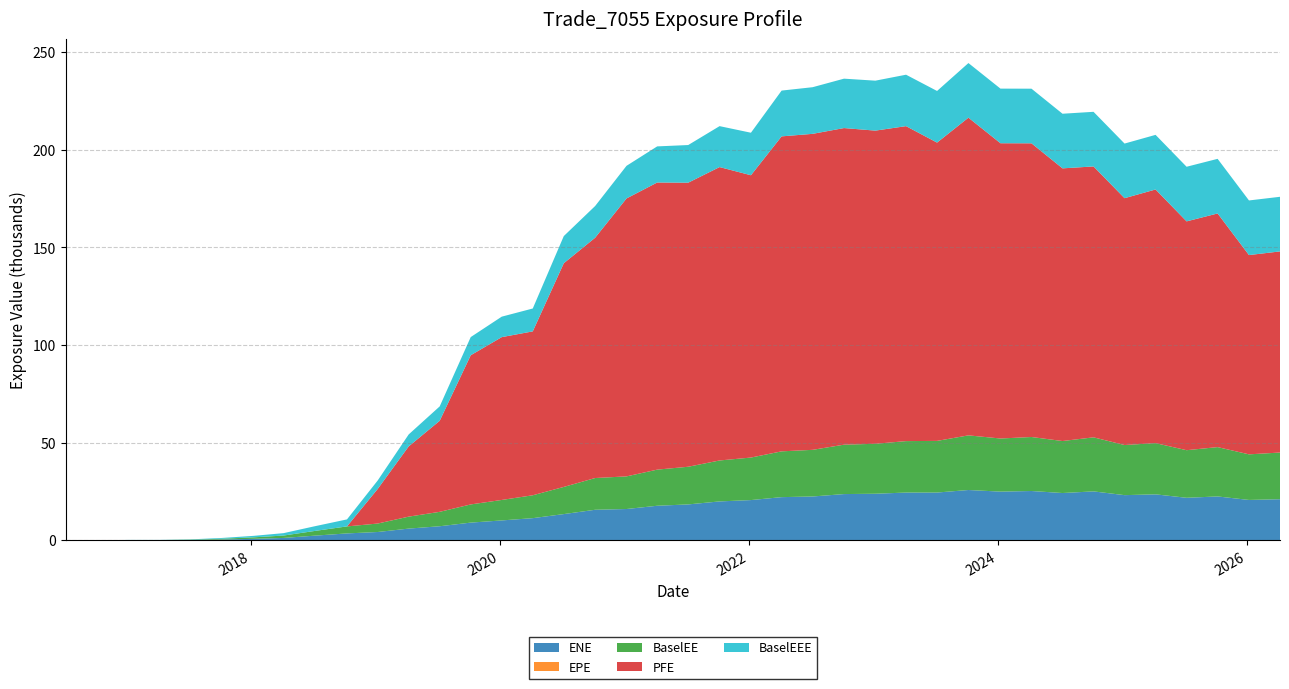

Reading left to right, transcribe all the data shown in this chart.

ENE: 0.0	0.0	64.0	64.3	155.0	393.1	752.4	1210.7	2369.3	3525.2	4246.3	5991.1	7198.8	9057.5	10175.7	11339.7	13424.0	15634.3	16022.0	17686.1	18379.0	19910.8	20599.8	22103.7	22438.0	23670.6	23840.1	24451.2	24456.7	25757.3	24931.4	25243.0	24205.4	25046.1	23125.5	23527.8	21764.5	22456.4	20658.9	21040.9
EPE: 0.0	0.3	0.5	0.7	1.0	1.3	1.5	1.7	2.0	2.3	2.5	2.8	3.0	3.3	3.5	3.8	4.0	4.3	4.5	4.7	5.0	5.3	5.5	5.7	6.0	6.3	6.5	6.7	7.0	7.3	7.5	7.8	8.0	8.3	8.5	8.8	9.0	9.3	9.5	9.8
BaselEE: 0.0	0.0	64.2	64.6	156.1	396.6	760.8	1226.6	2405.4	3587.6	4331.5	6125.6	7377.7	9307.9	10485.5	11716.8	13908.2	16249.9	16706.1	18498.9	19284.4	20967.7	21772.5	23445.3	23885.8	25297.7	25580.0	26337.5	26446.8	27972.0	27193.5	27649.9	26625.6	27673.5	25665.6	26228.6	24371.3	25263.0	23350.3	23892.7
PFE: 0.0	0.0	0.0	0.0	0.0	0.0	0.0	0.0	0.0	0.0	17696.1	35967.7	46622.4	76399.8	83386.2	83932.8	114556.0	123062.0	142335.0	147042.0	145472.0	150254.0	144576.0	161309.0	161829.0	162142.0	160382.0	161309.0	152755.0	162702.0	151211.0	150408.0	139643.0	138738.0	126408.0	129900.0	117186.0	119655.0	102056.0	103005.0
BaselEEE: 0.0	0.0	64.2	64.6	156.1	396.6	760.8	1226.6	2405.4	3587.6	4331.5	6125.6	7377.7	9307.9	10485.5	11716.8	13908.2	16249.9	16706.1	18498.9	19284.4	20967.7	21772.5	23445.3	23885.8	25297.7	25580.0	26337.5	26446.8	27972.0	27972.0	27972.0	27972.0	27972.0	27972.0	27972.0	27972.0	27972.0	27972.0	27972.0